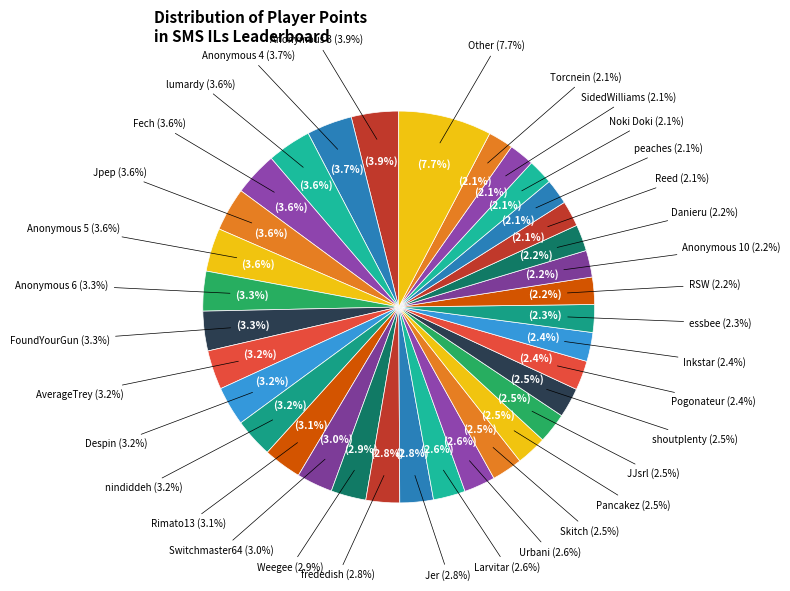

Does any single category account for the majority?

No